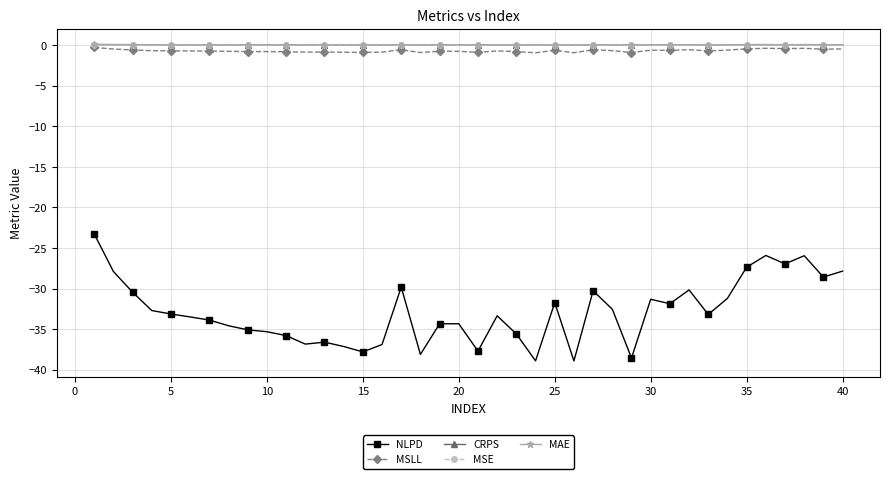

True or false: CRPS has more than 0 points higher than both neighbors.

True